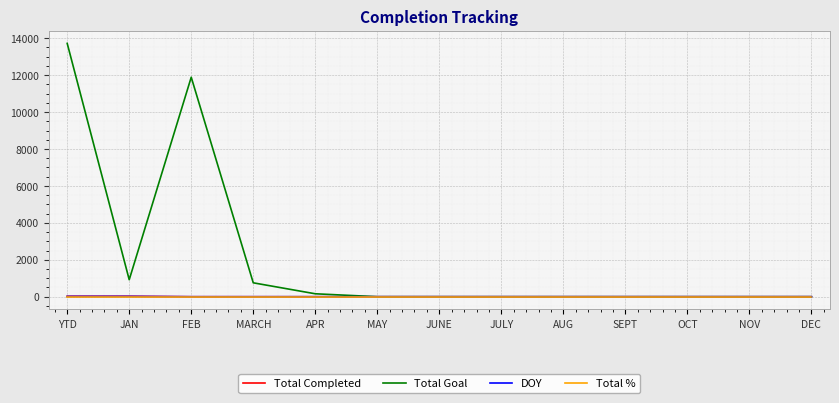

Is it true that Total Goal equals -8647 at NOV?

False